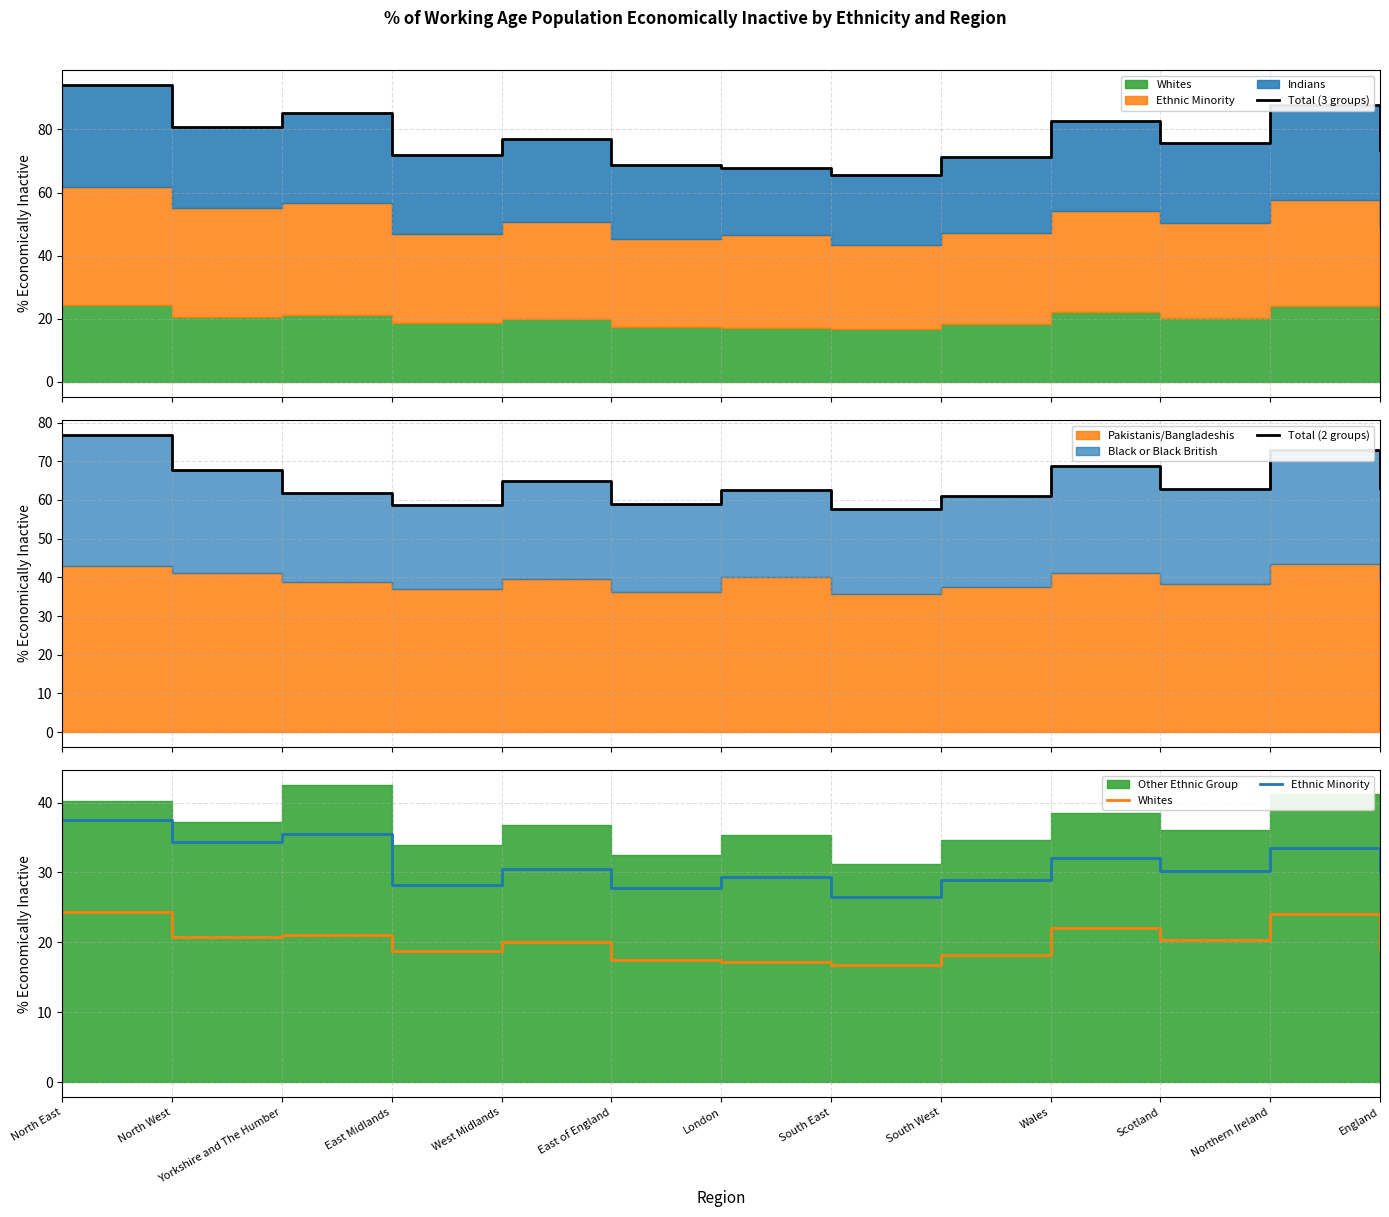

How many lines are shown in the chart?

4